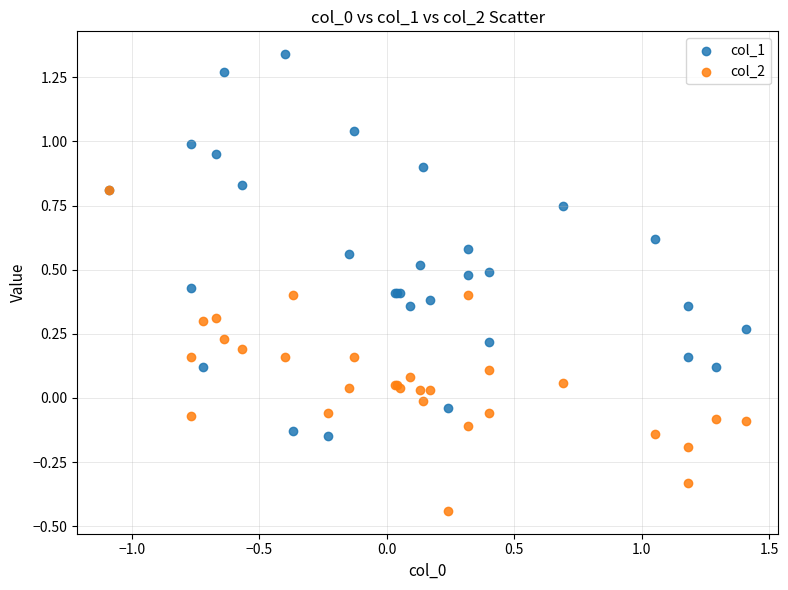

What are all the series names shown in the legend?

col_1, col_2